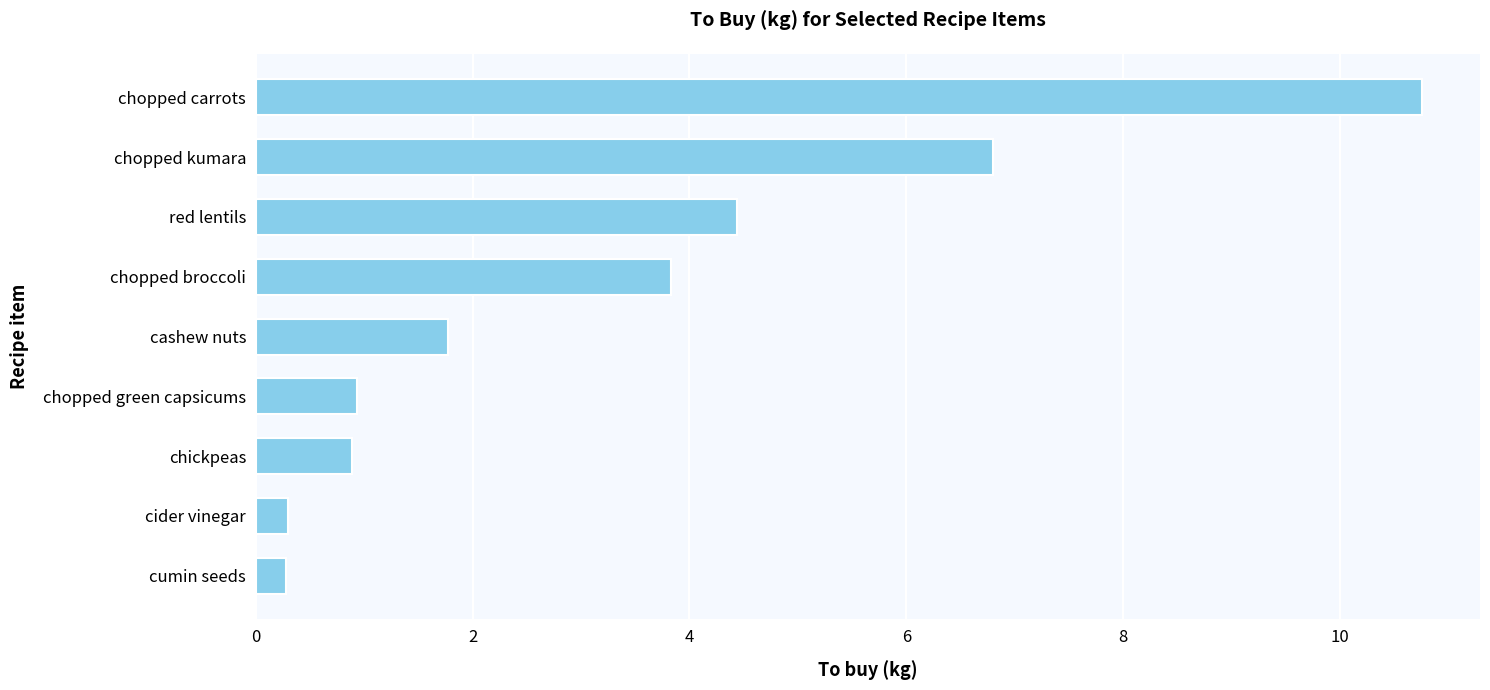

What is the maximum value shown in the chart?

10.8